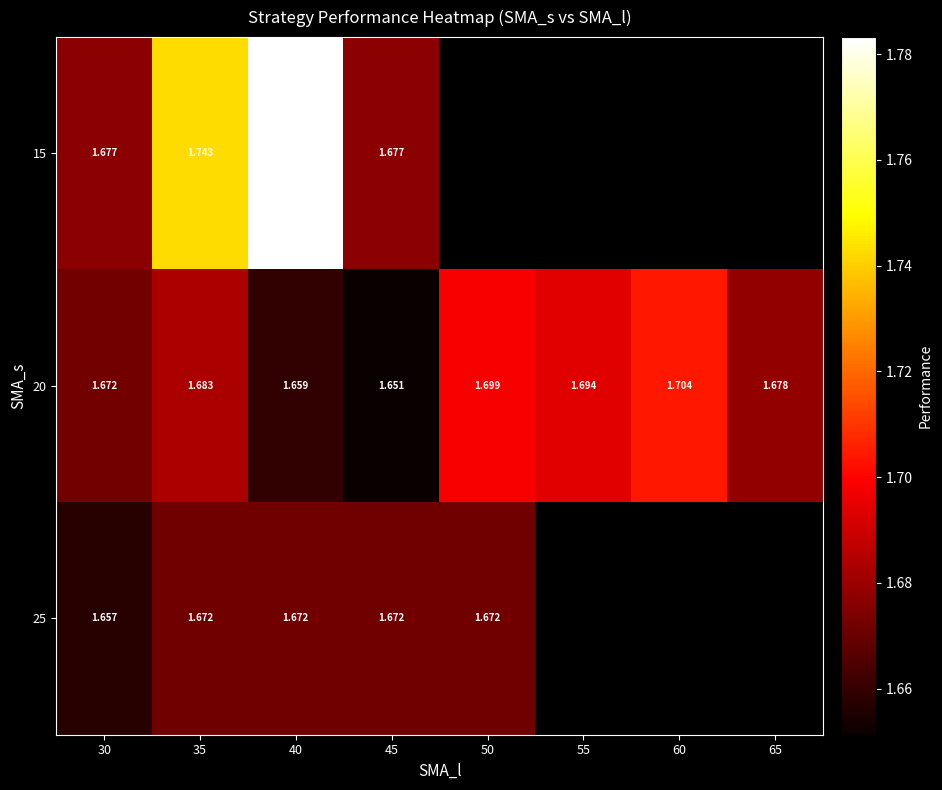

How many categories are shown in the chart?

8